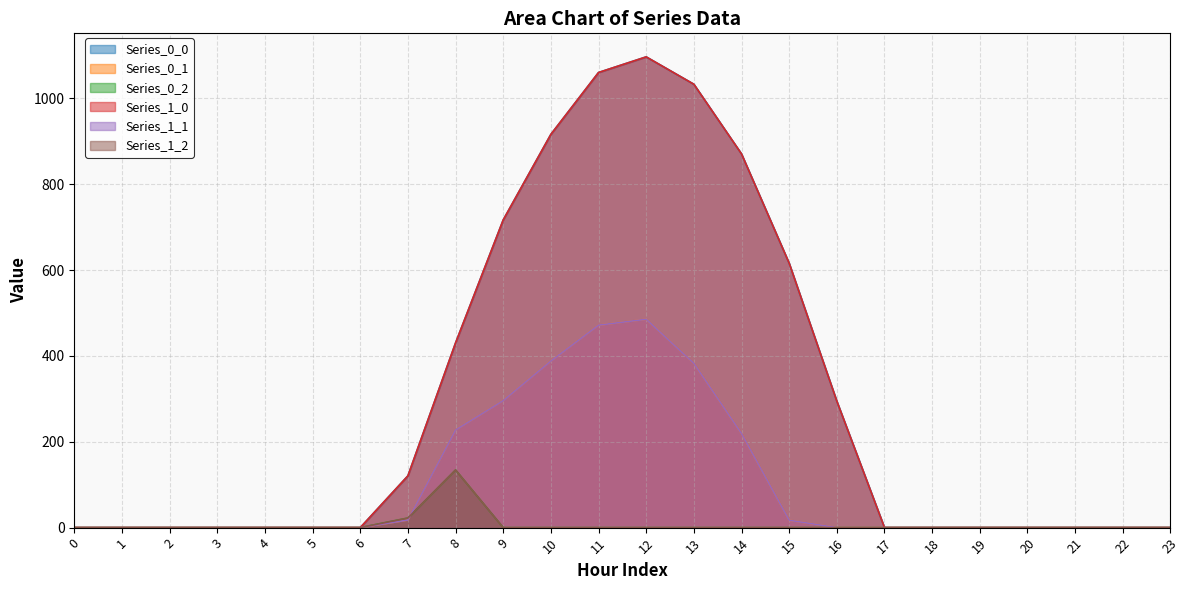

Does the chart have visible grid lines?

Yes